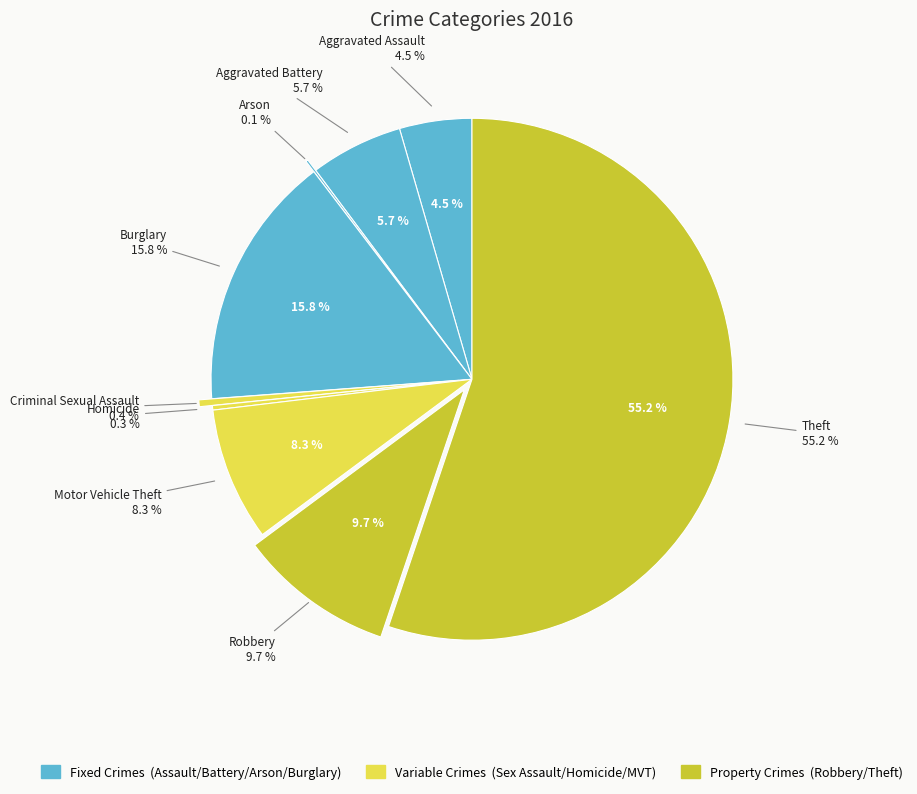

Which slice represents more than half of the pie?

Theft